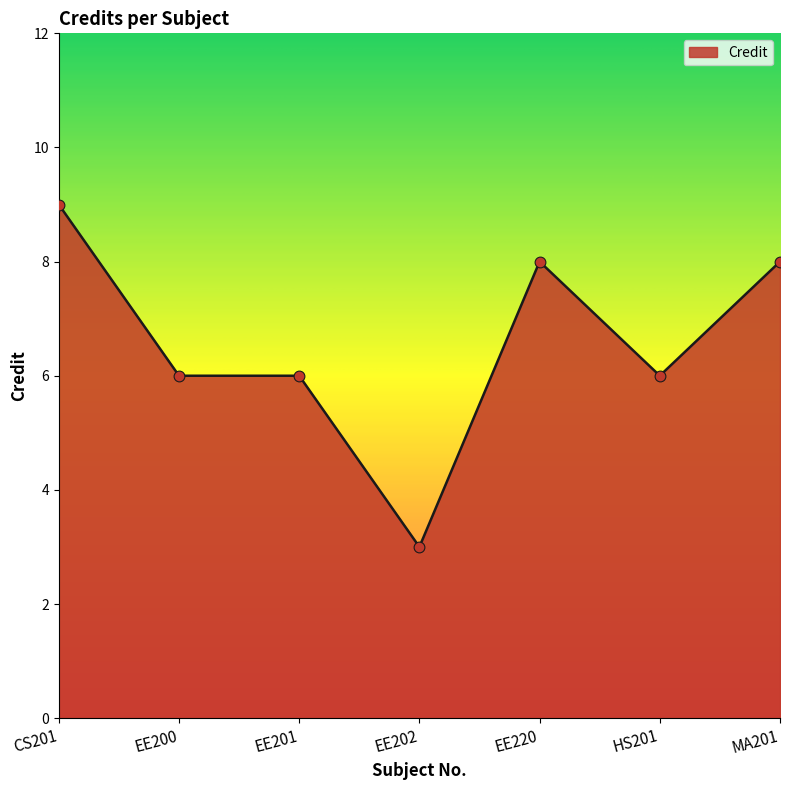

What is the ratio of the value at CS201 to the value at EE202?

3.0